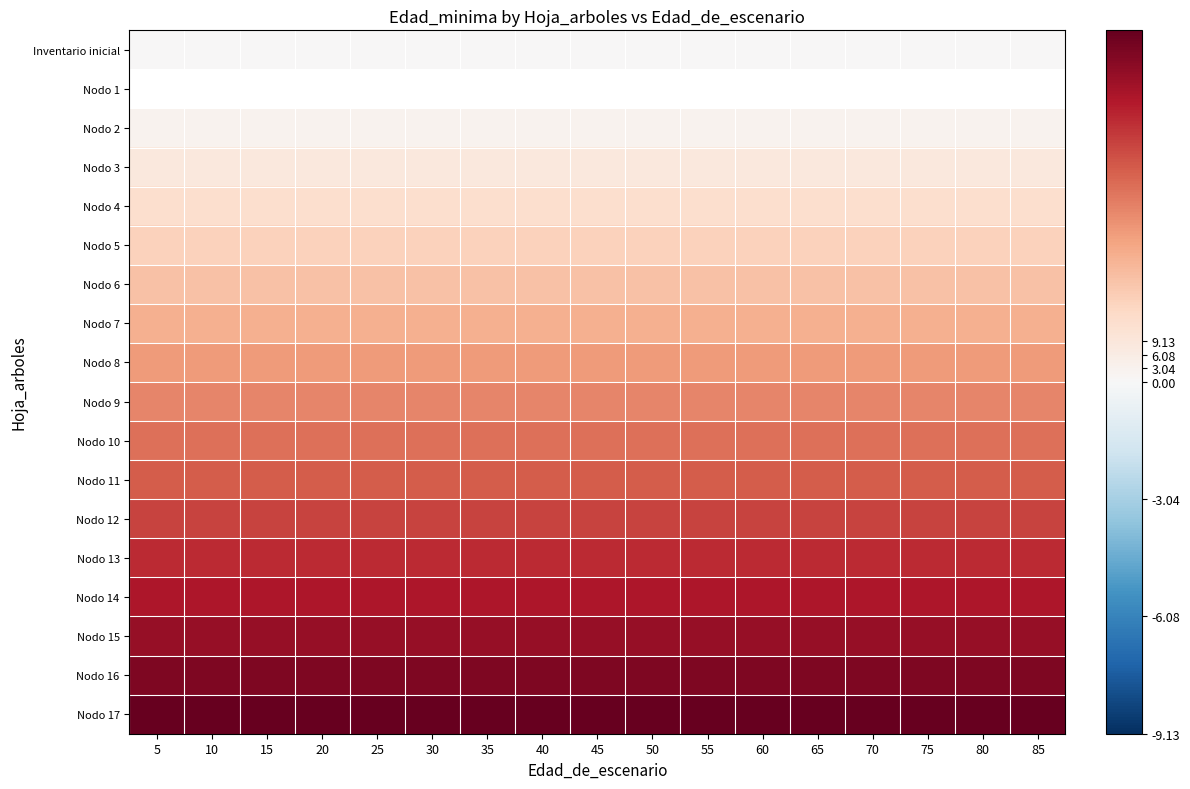

Rank the categories by Nodo 3 value from highest to lowest.

5, 10, 15, 20, 25, 30, 35, 40, 45, 50, 55, 60, 65, 70, 75, 80, 85